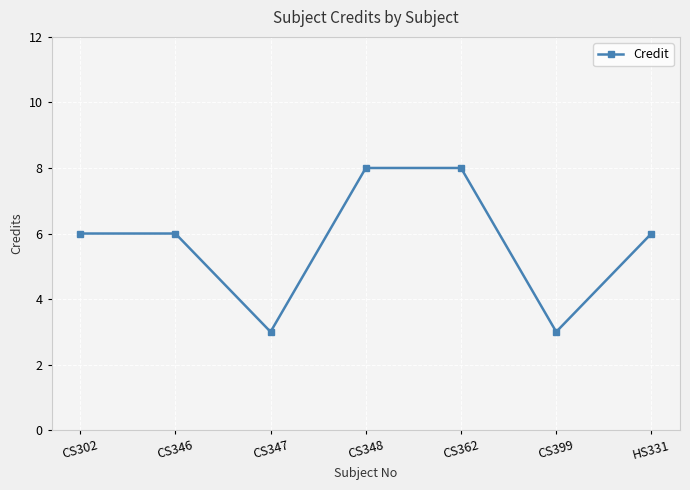

Reading left to right, extract all data points from this chart.

CS302=6	CS346=6	CS347=3	CS348=8	CS362=8	CS399=3	HS331=6